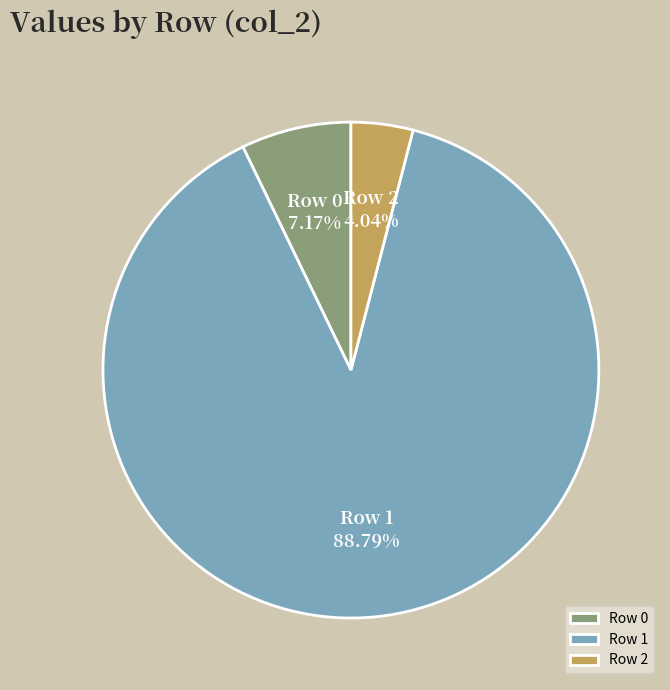

True or false: Row 0 accounts for 7% of the total.

True